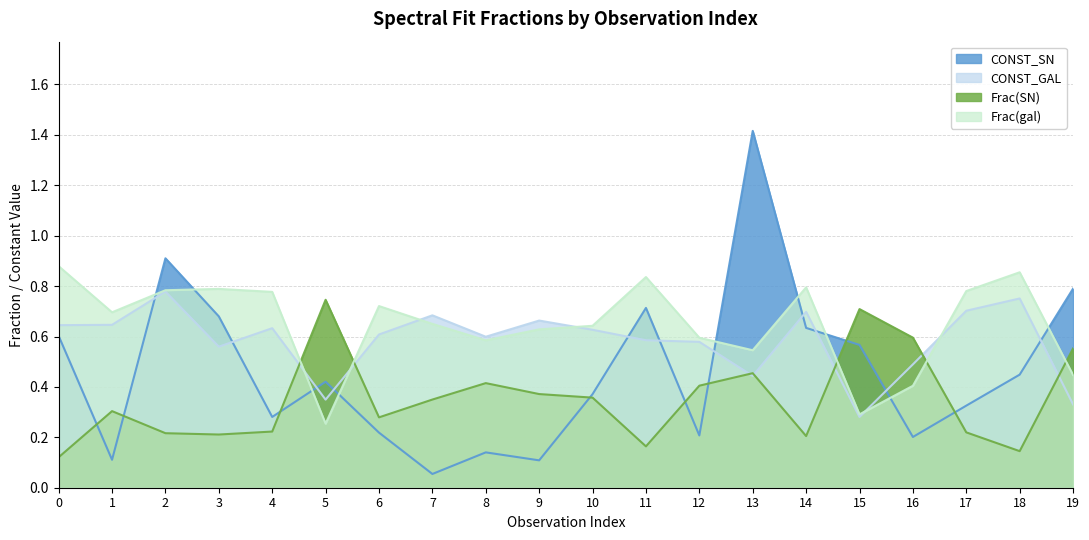

How many series are shown in this chart?

4